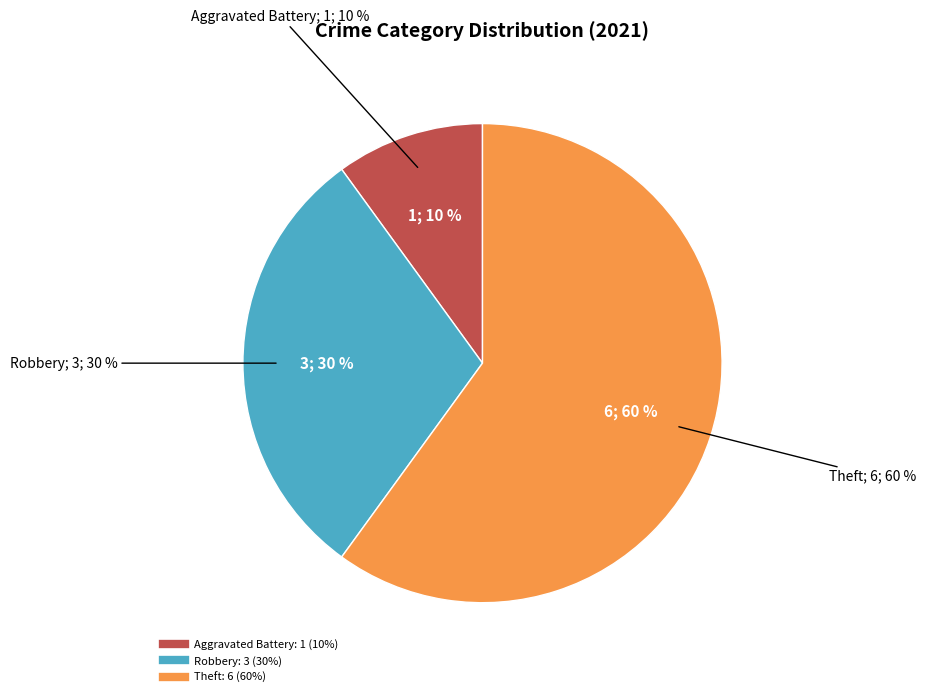

Which category has the biggest portion of the pie?

Theft